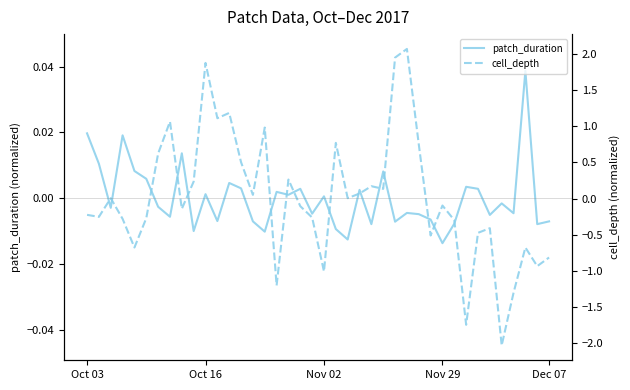

The patch_duration series shows -0.0 at 9. True or false?

True